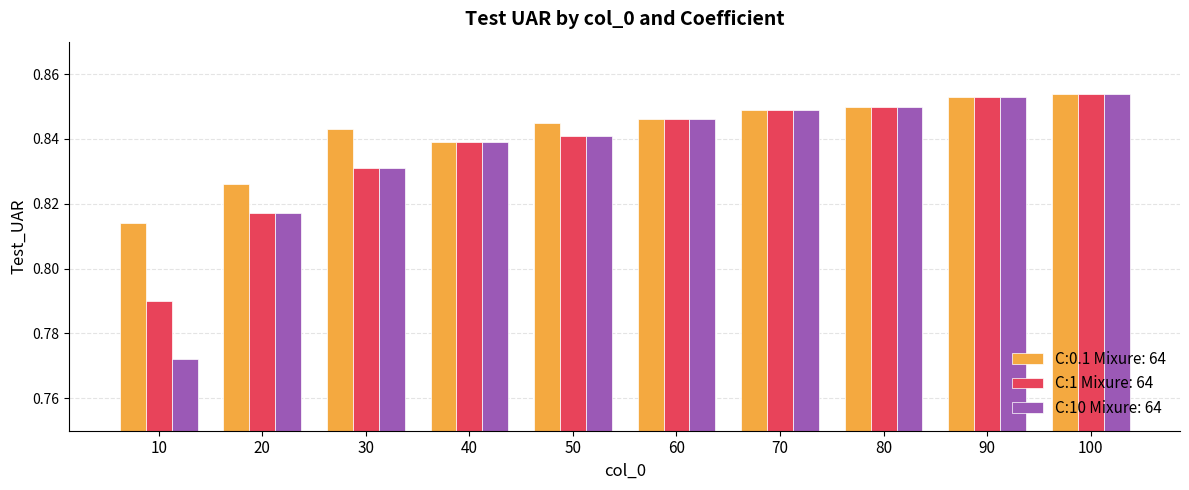

How many groups of bars are there?

10